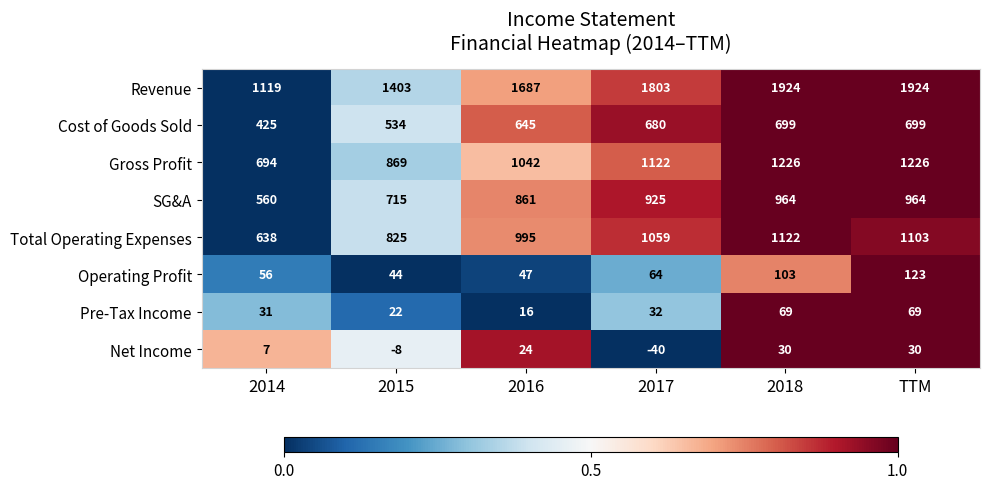

The value of Total Operating Expenses at TTM is 1677. True or false?

False